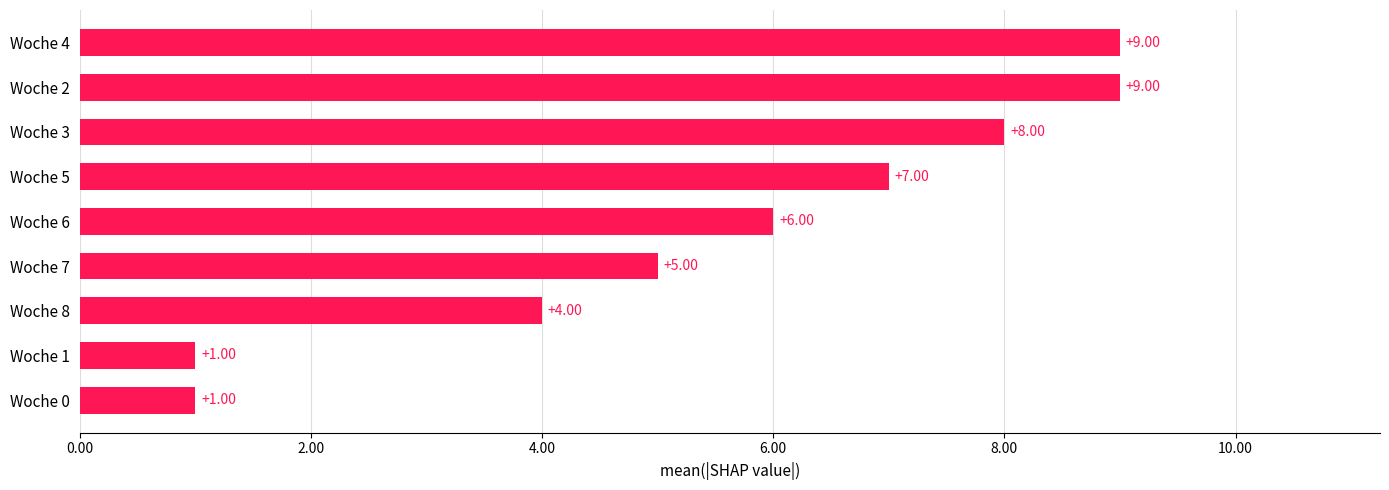

Approximately how many times larger is the value at Woche 4 compared to Woche 0?

9.0